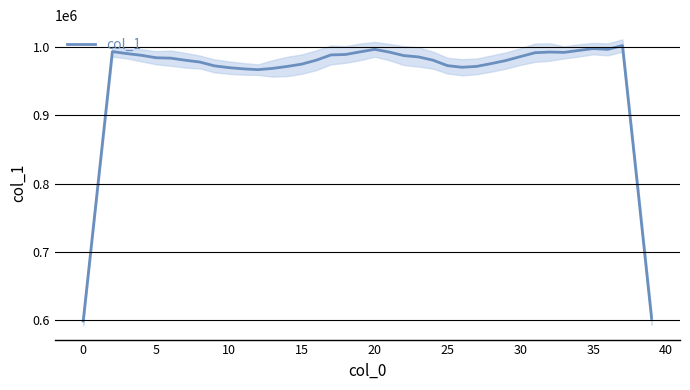

What is the maximum value for col_1?

1002346.8